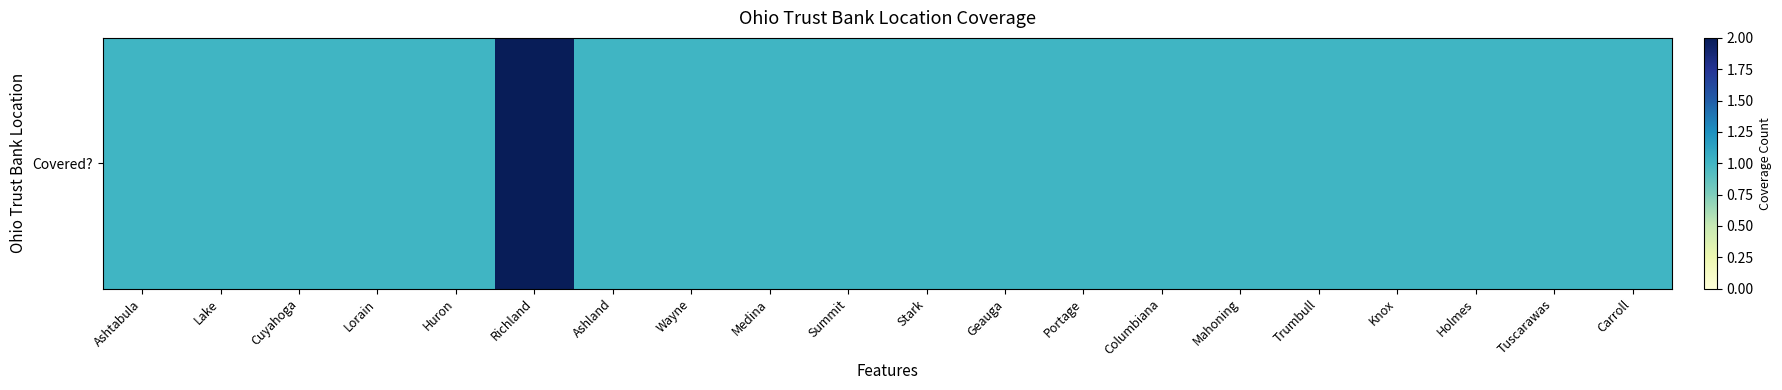

Is it true that the value at Stark is 1?

False